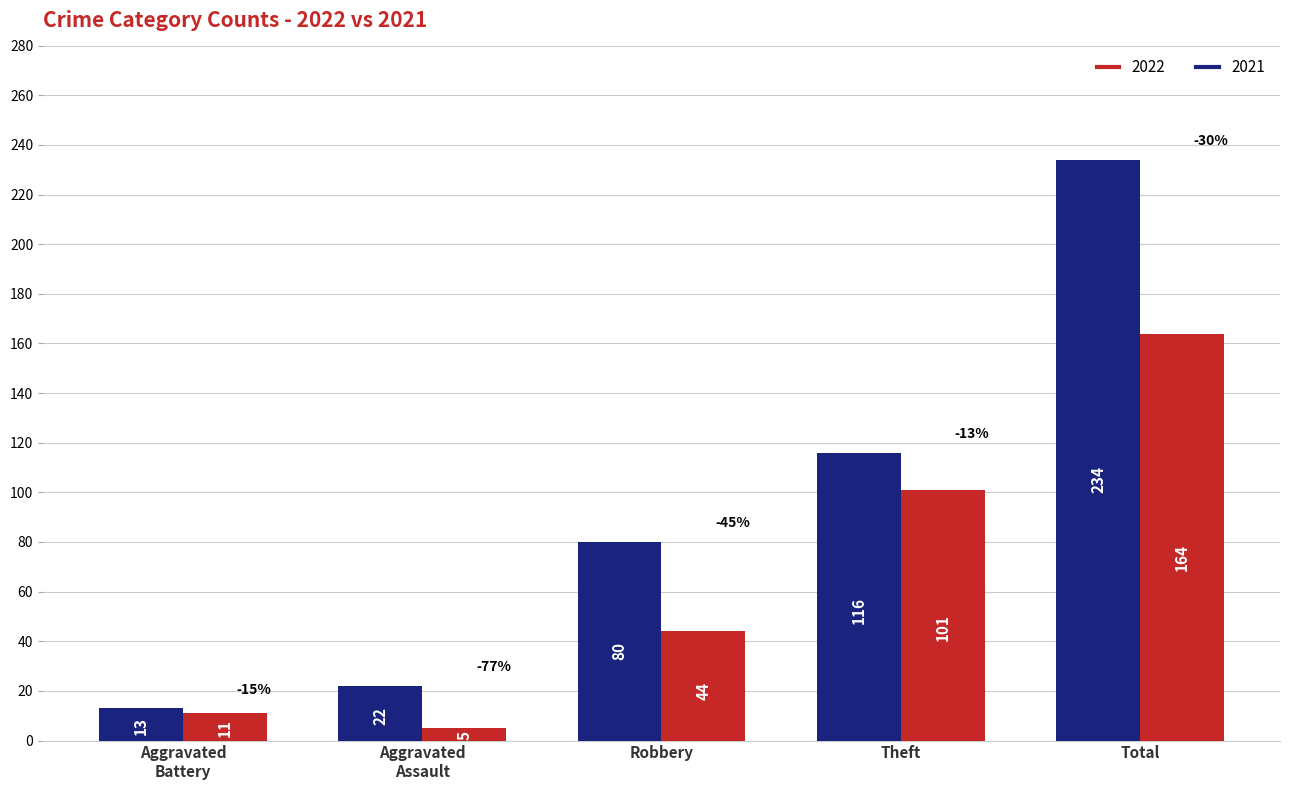

Which category has the lowest value across all series?

Aggravated
Assault